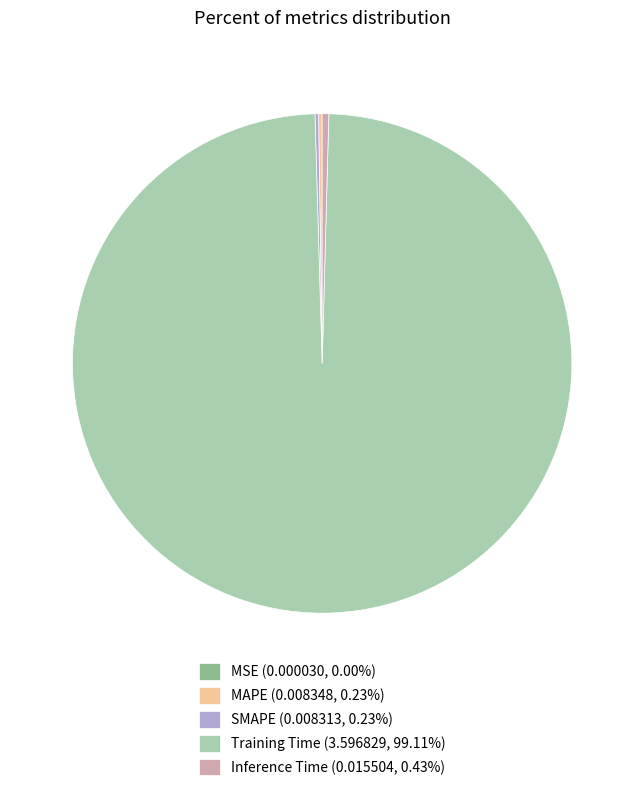

Combined, do Inference Time (0.015504, 0.43%) and Training Time (3.596829, 99.11%) account for over 50%?

Yes